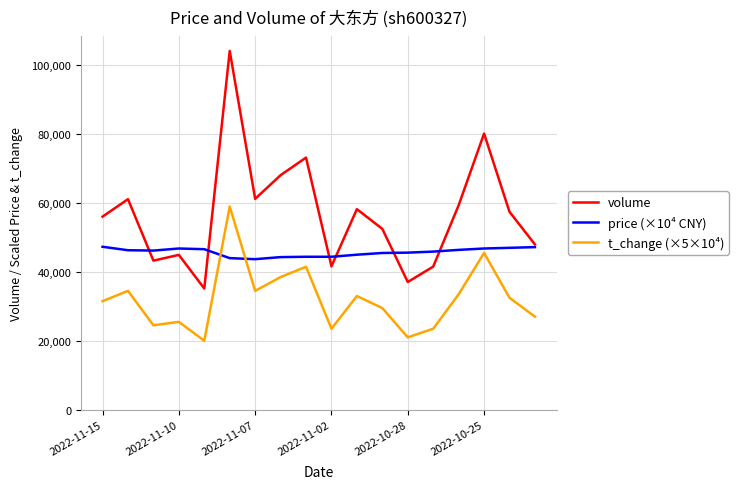

Which series has the largest total across all categories?

volume